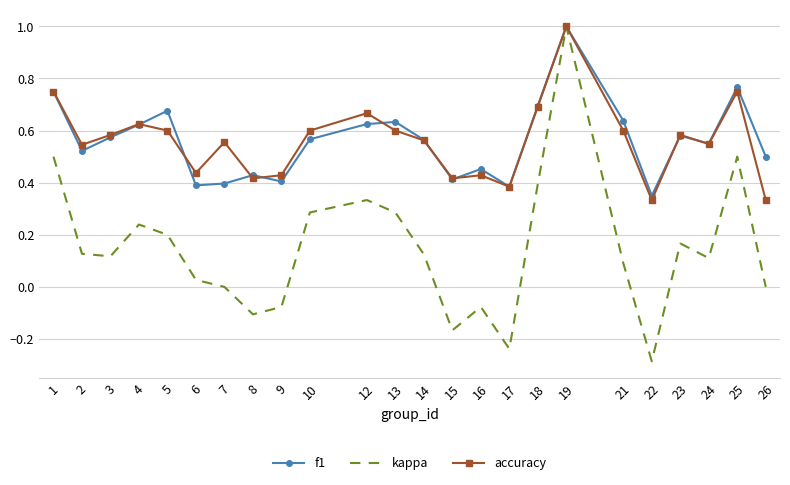

The value of kappa at 10 is 0.5. True or false?

False